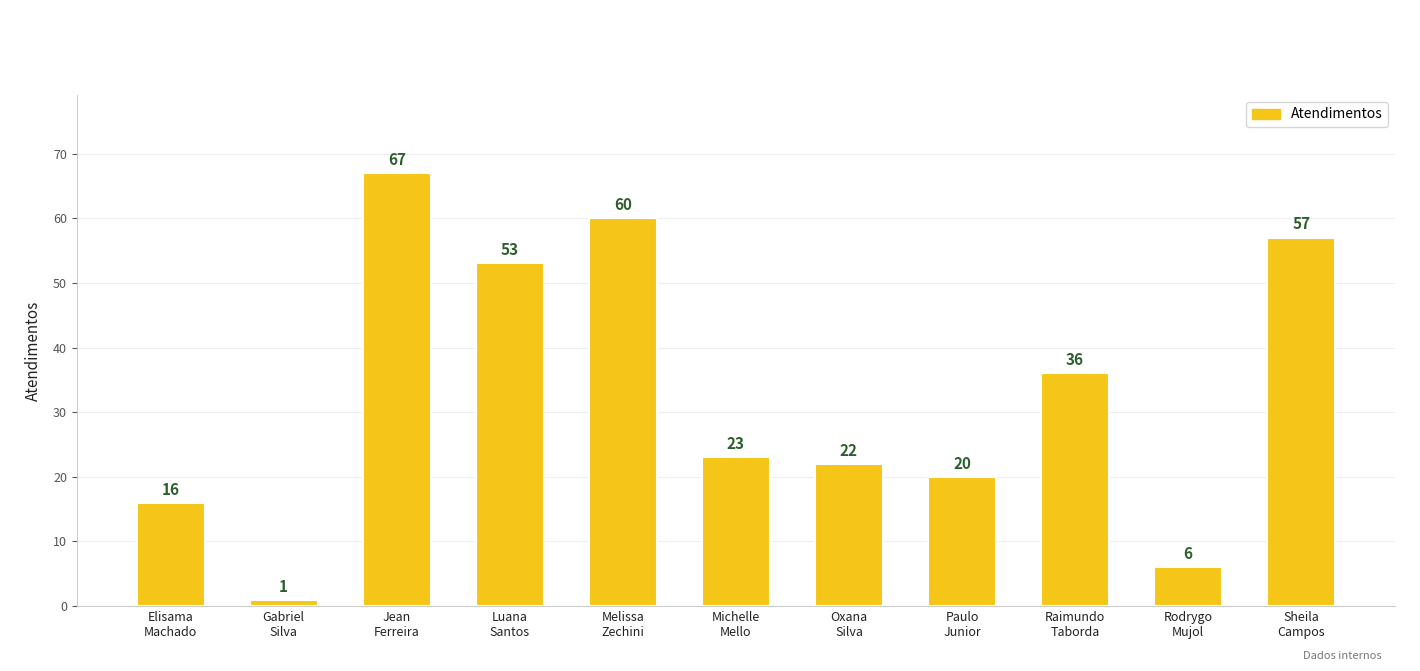

What is the smallest value displayed?

1